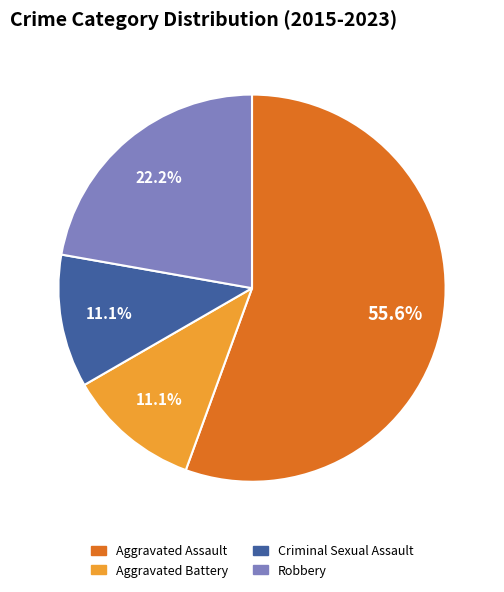

The Robbery slice represents 35% of the pie. True or false?

False